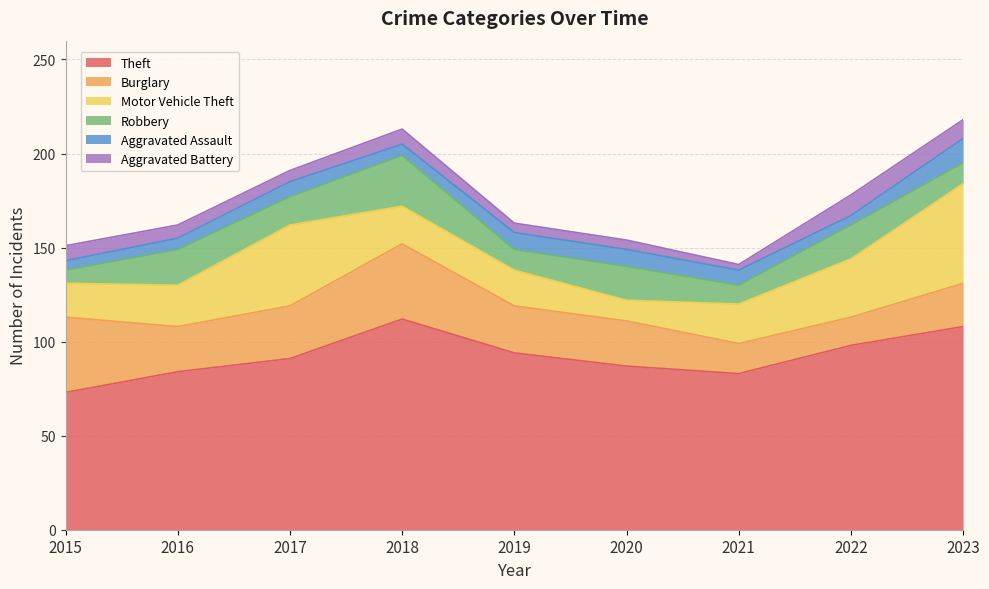

What is the difference between the maximum and minimum values in the Motor Vehicle Theft series?

42